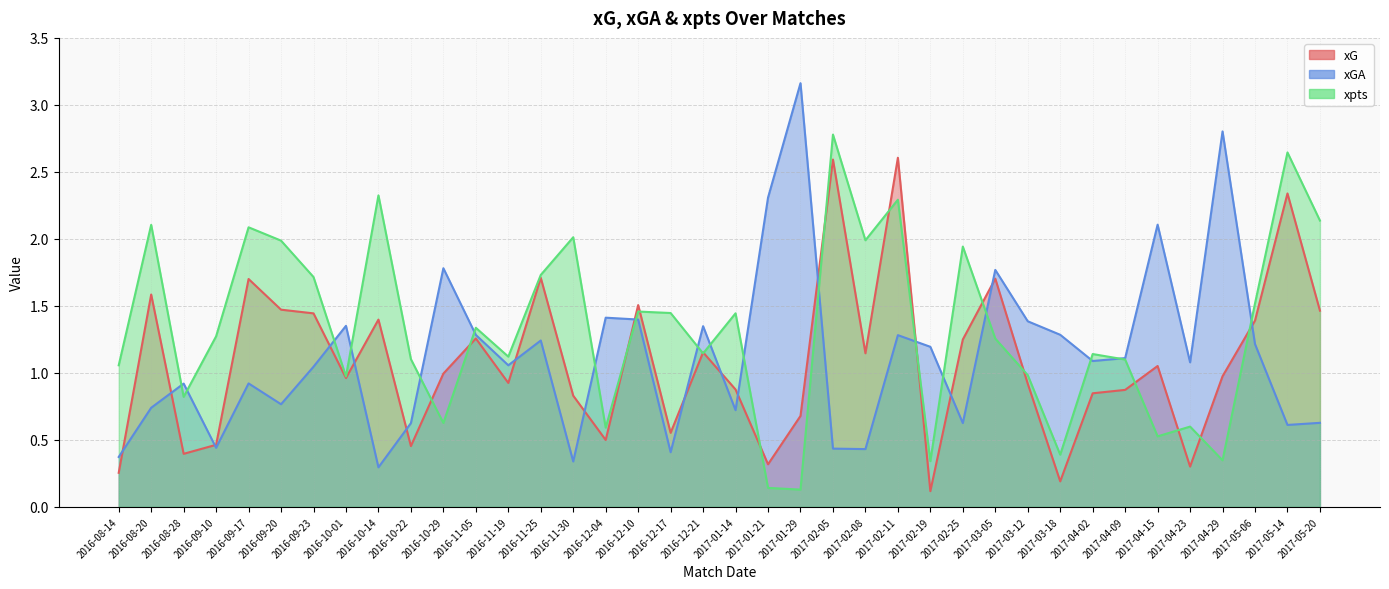

Reading left to right, what are all the values shown in this chart?

xG: 0.3	1.6	0.4	0.5	1.7	1.5	1.4	1.0	1.4	0.5	1.0	1.3	0.9	1.7	0.8	0.5	1.5	0.6	1.2	0.9	0.3	0.7	2.6	1.1	2.6	0.1	1.2	1.7	0.9	0.2	0.8	0.9	1.1	0.3	1.0	1.4	2.3	1.5
xGA: 0.4	0.7	0.9	0.4	0.9	0.8	1.0	1.4	0.3	0.6	1.8	1.3	1.1	1.2	0.3	1.4	1.4	0.4	1.3	0.7	2.3	3.2	0.4	0.4	1.3	1.2	0.6	1.8	1.4	1.3	1.1	1.1	2.1	1.1	2.8	1.2	0.6	0.6
xpts: 1.1	2.1	0.8	1.3	2.1	2.0	1.7	1.0	2.3	1.1	0.6	1.3	1.1	1.7	2.0	0.6	1.5	1.4	1.1	1.4	0.1	0.1	2.8	2.0	2.3	0.3	1.9	1.3	1.0	0.4	1.1	1.1	0.5	0.6	0.3	1.5	2.6	2.1